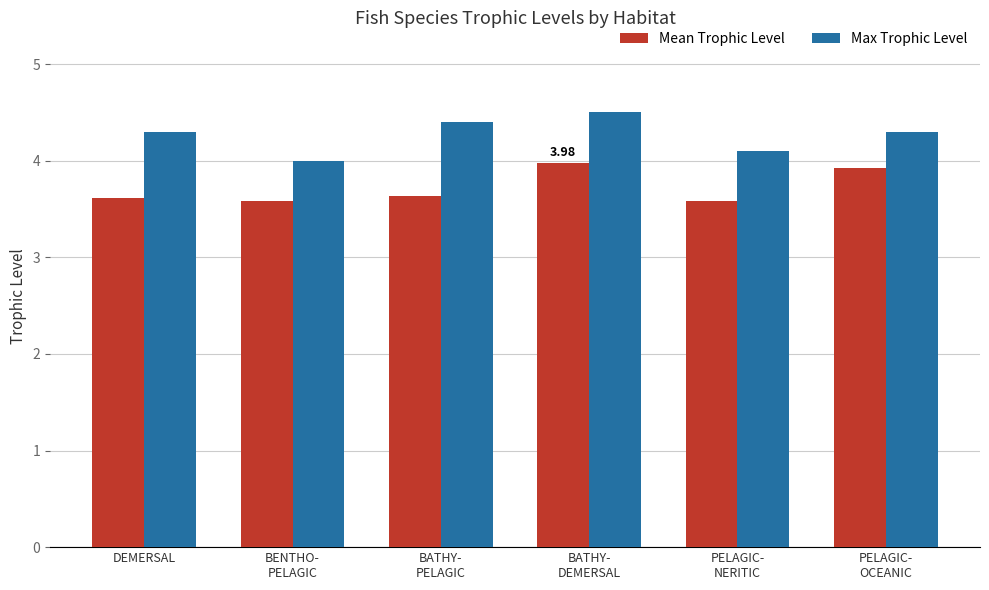

Are the bars grouped side by side (vs. stacked)?

Yes